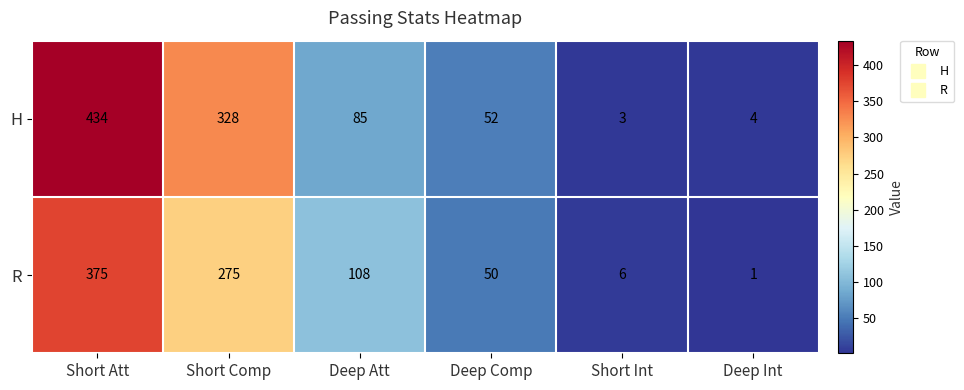

The value of R at Deep Att is 149. True or false?

False